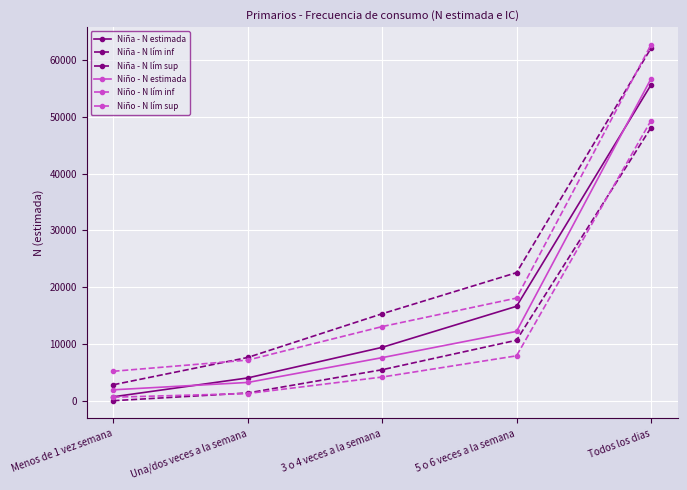

How many lines are shown in the chart?

6